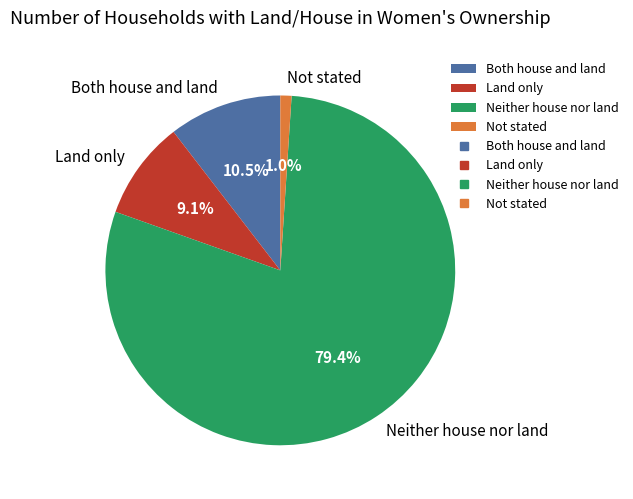

Count the number of slices in the pie.

4